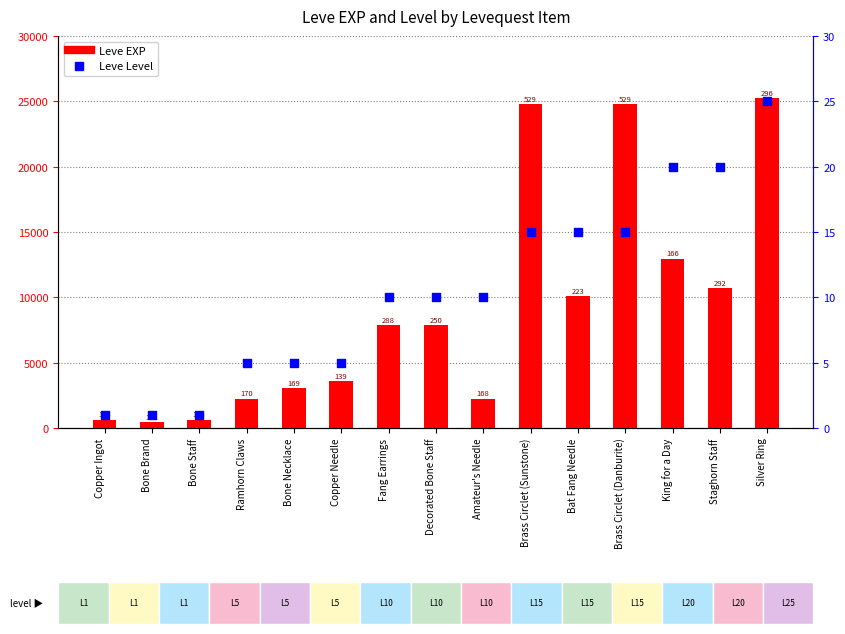

Which series contains the lowest Y value?

Leve Level